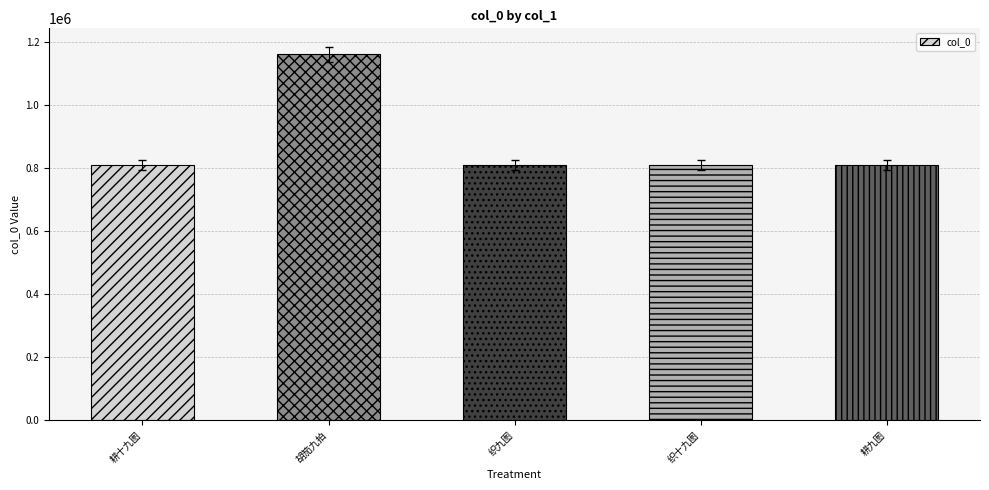

What is the ratio of the value at 织九图 to the value at 耕十九图?

1.0